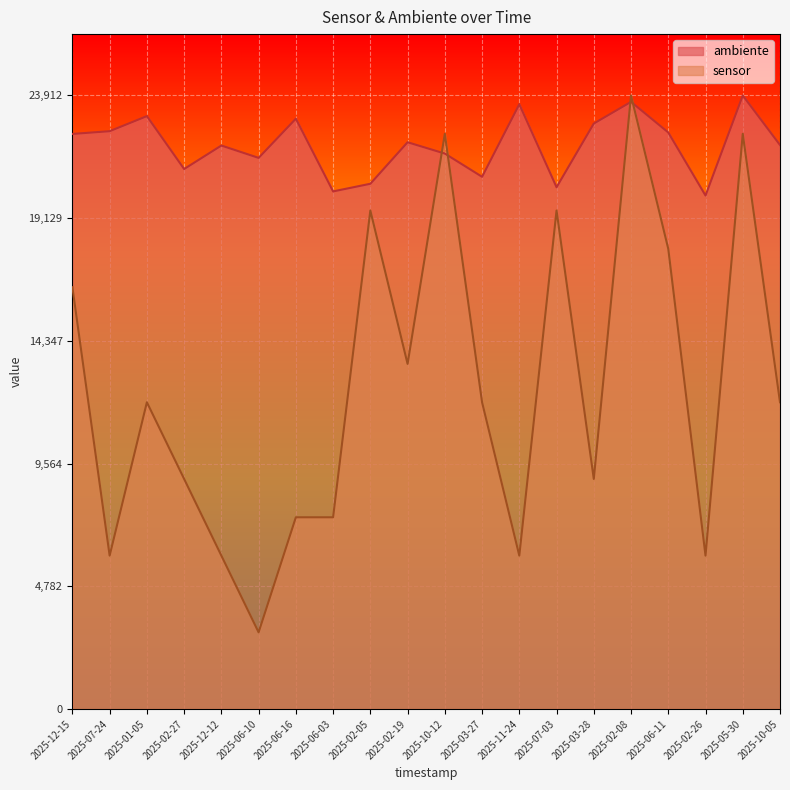

Which has a higher value, 2025-02-08 or 2025-02-27?

2025-02-08